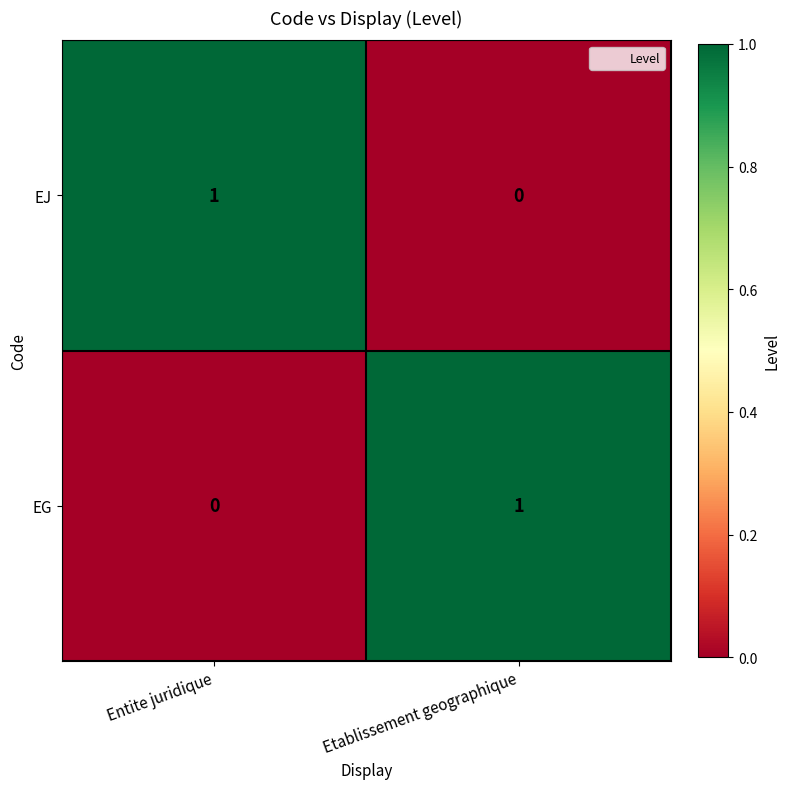

Which category has the lowest value in the EJ series?

Etablissement geographique